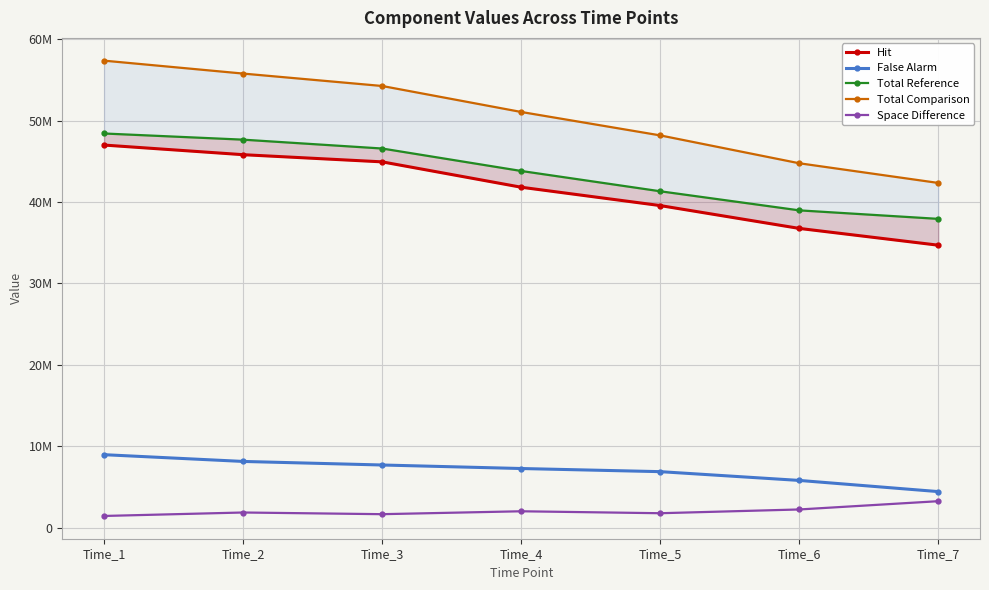

What is the difference between the second highest and second lowest values in the Space Difference series?

579117